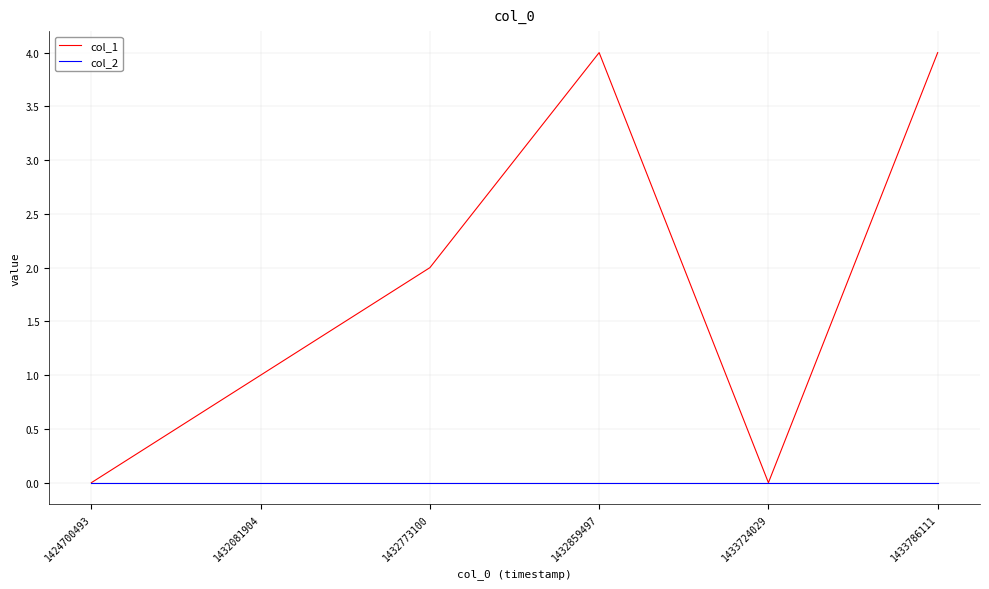

Reading right to left, extract all data points from this chart.

col_1: 4	0	4	2	1	0
col_2: 0	0	0	0	0	0